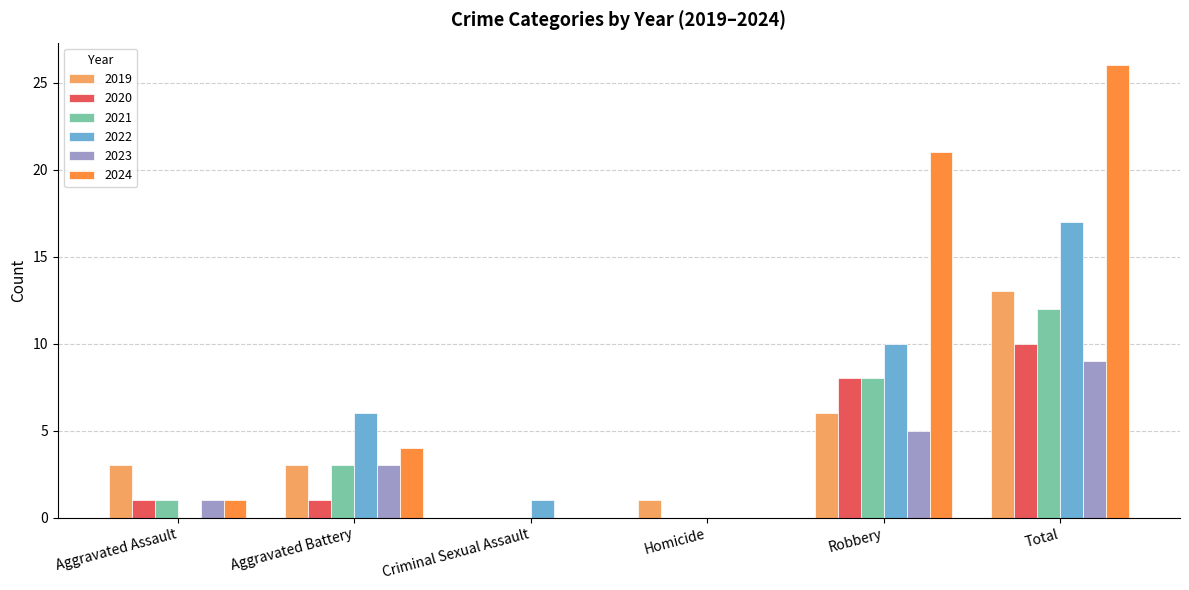

Is it true that 2020 equals 15 at Total?

False